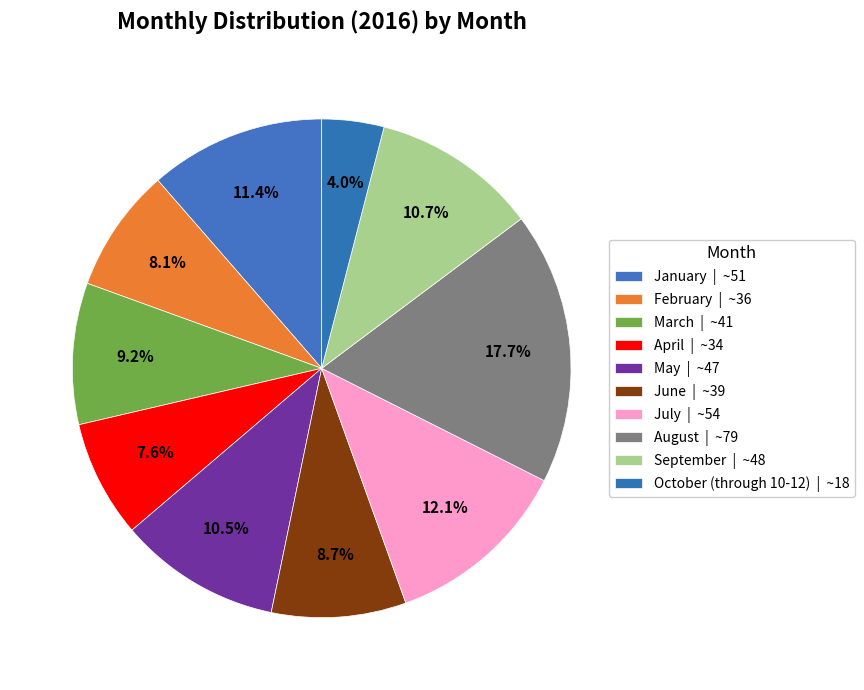

How many slices are in this pie chart?

10